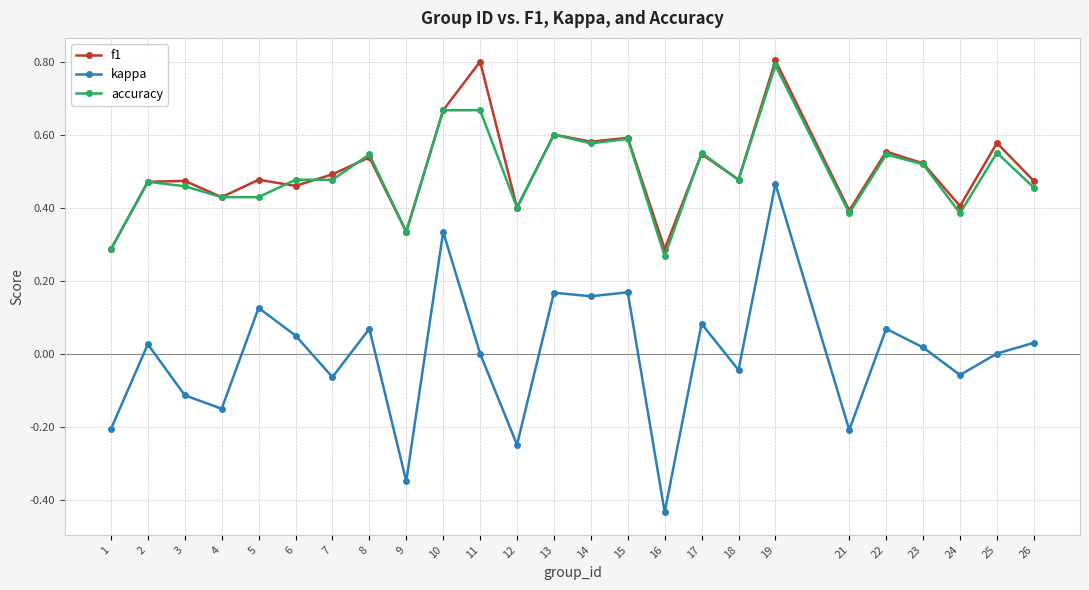

At which category does f1 reach its first local valley?

4